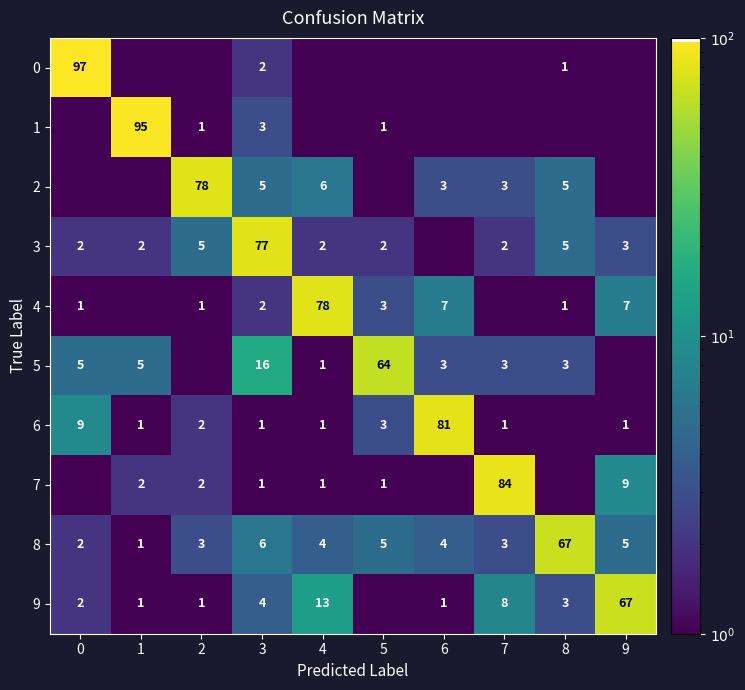

What is the approximate value of 8 at 6?

4.0